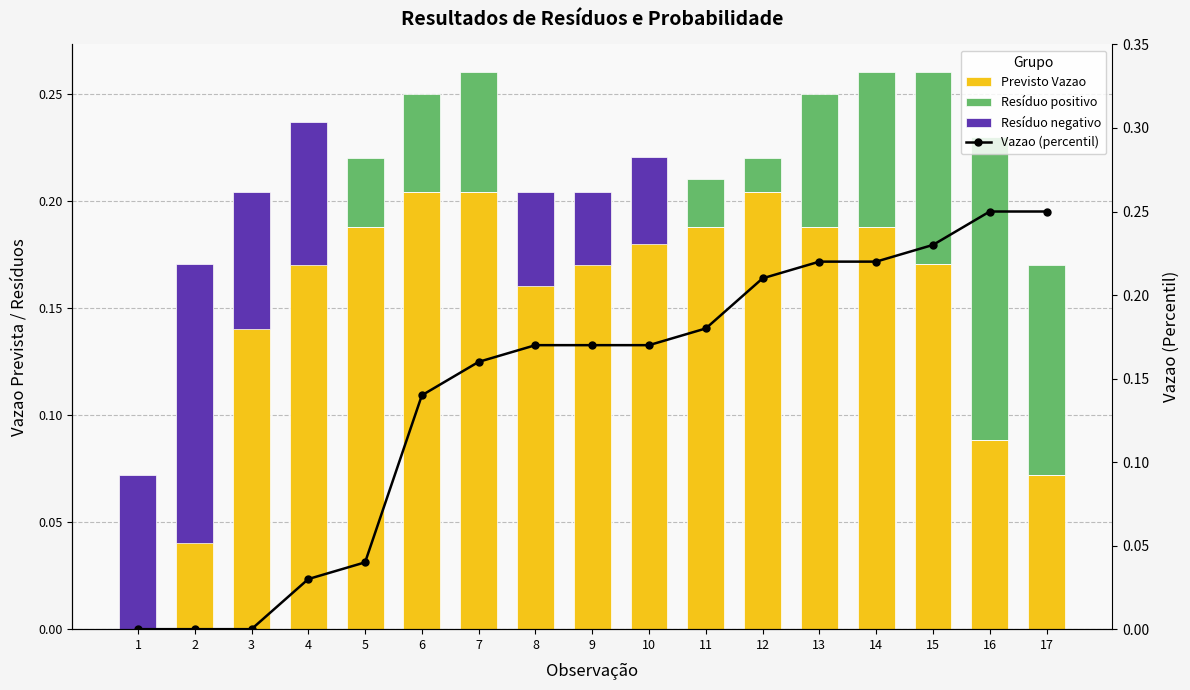

What is the difference between the highest and lowest values at 8?

0.2